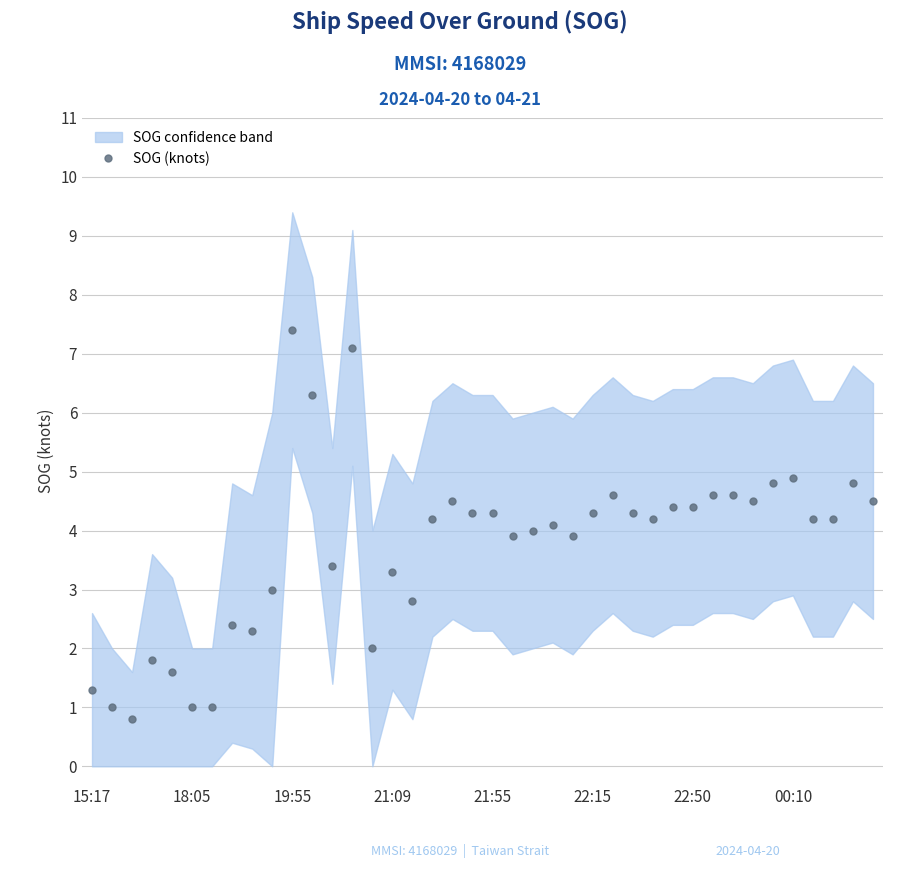

What is the lowest value of the SOG (knots) series?

0.8